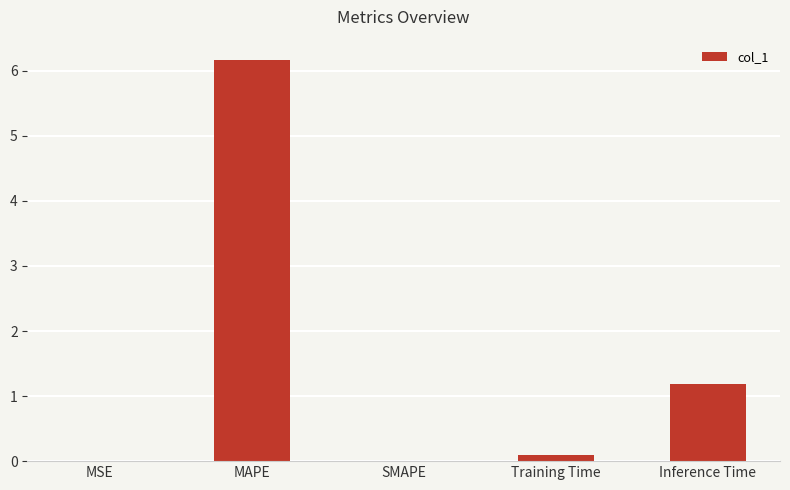

What is the ratio of the value at Inference Time to the value at MAPE?

0.2